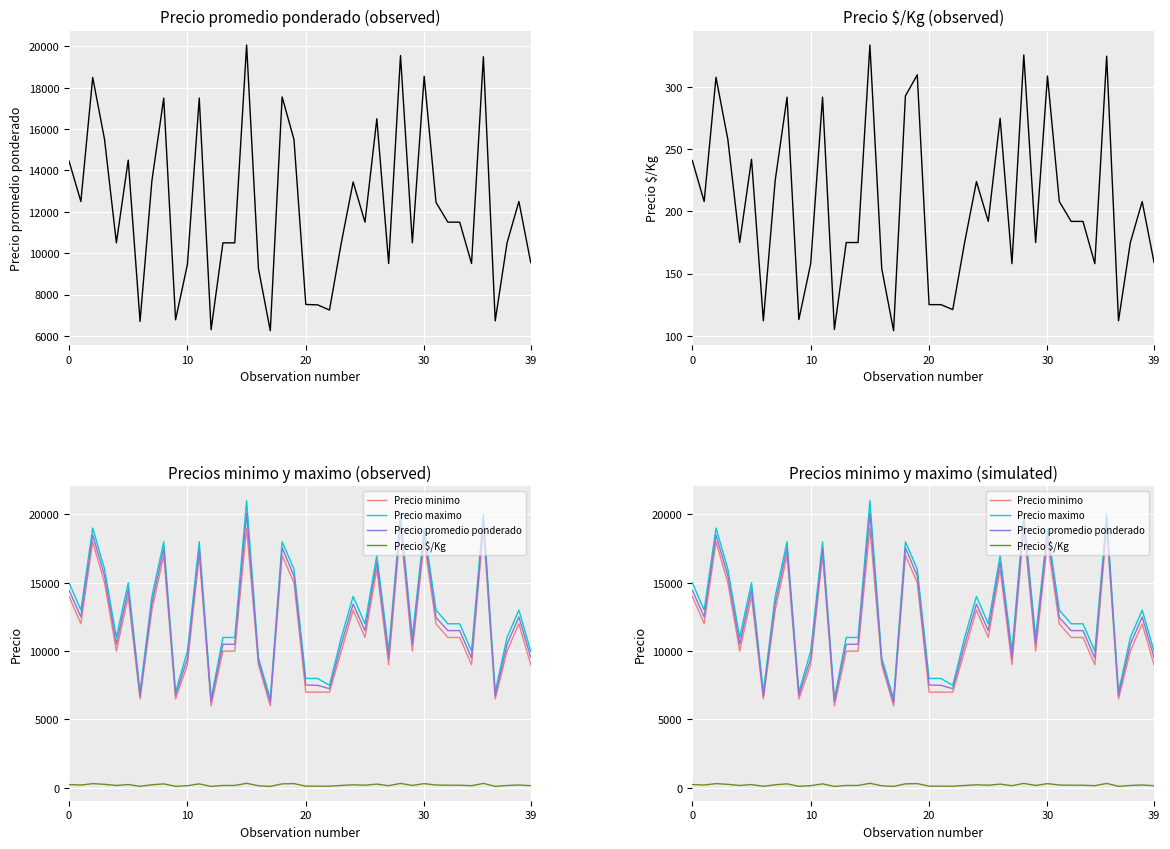

Is it true that Precio minimo equals 12850 at 28?

False